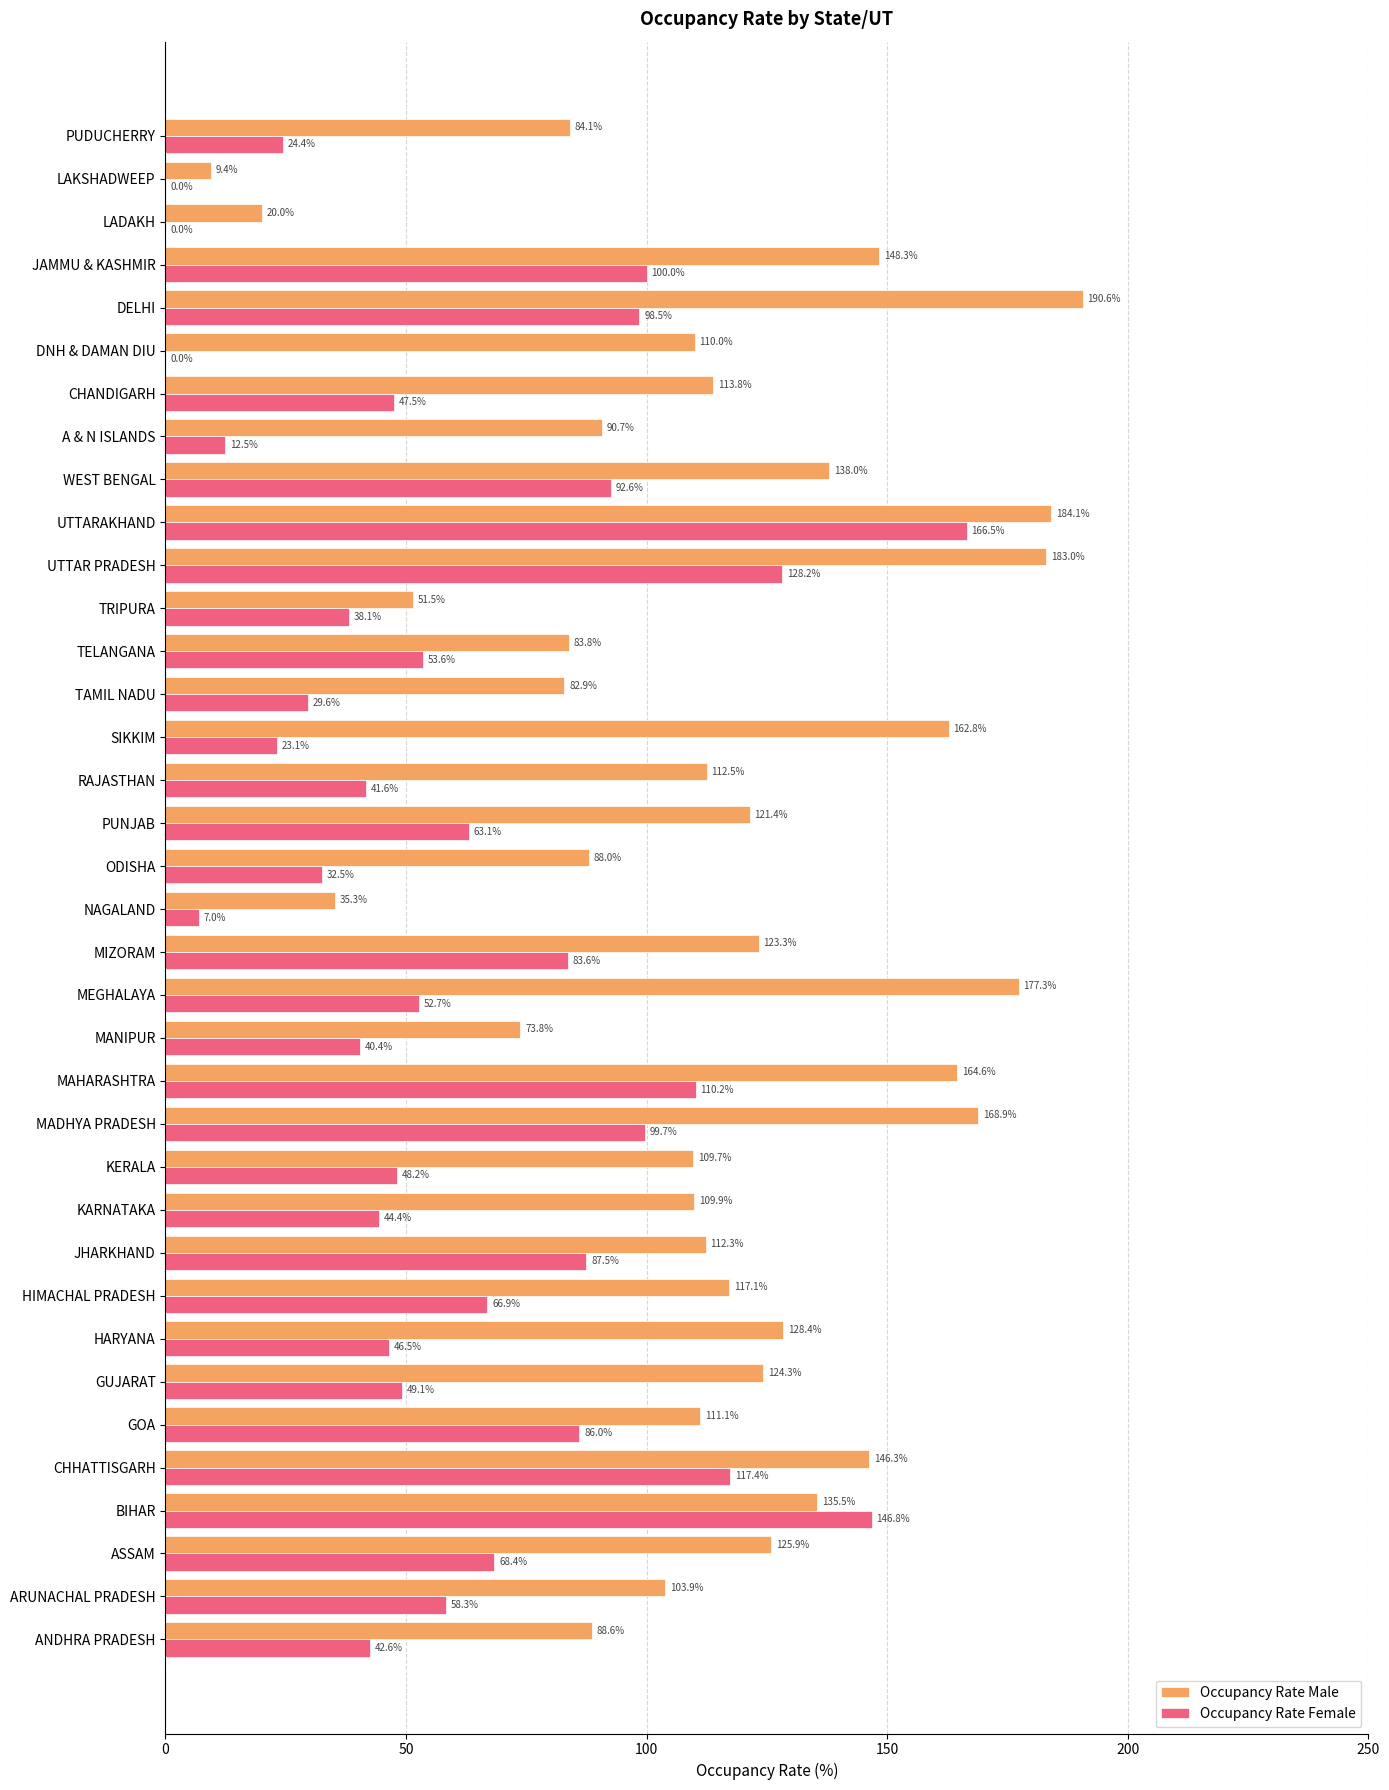

Which series changed the most between ASSAM and UTTAR PRADESH?

Occupancy Rate Female